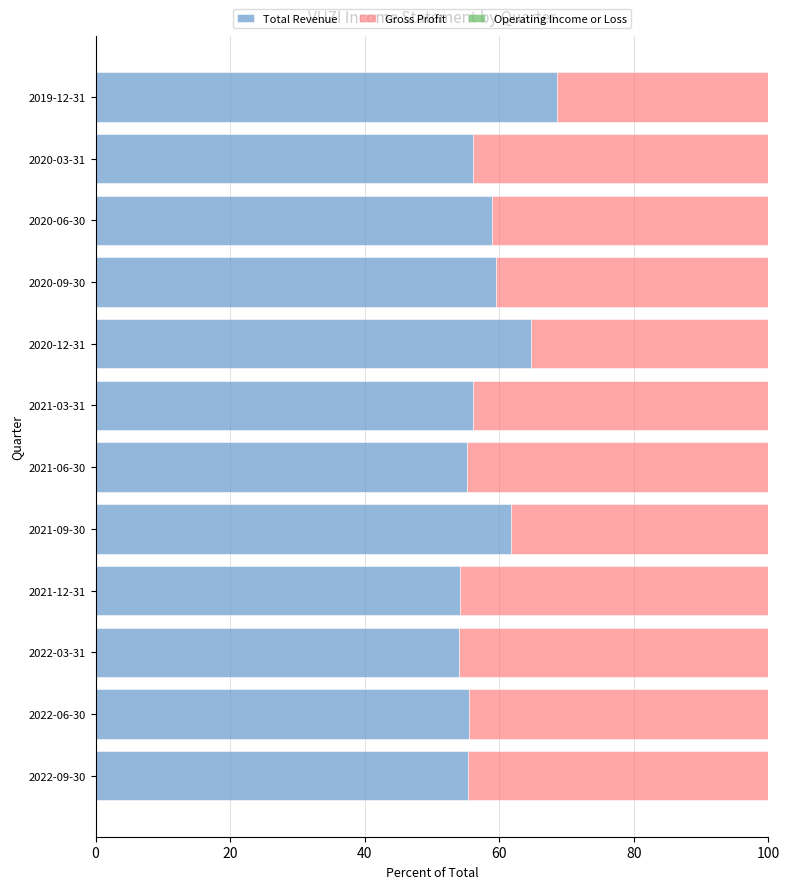

At which label does Total Revenue reach its peak?

2019-12-31